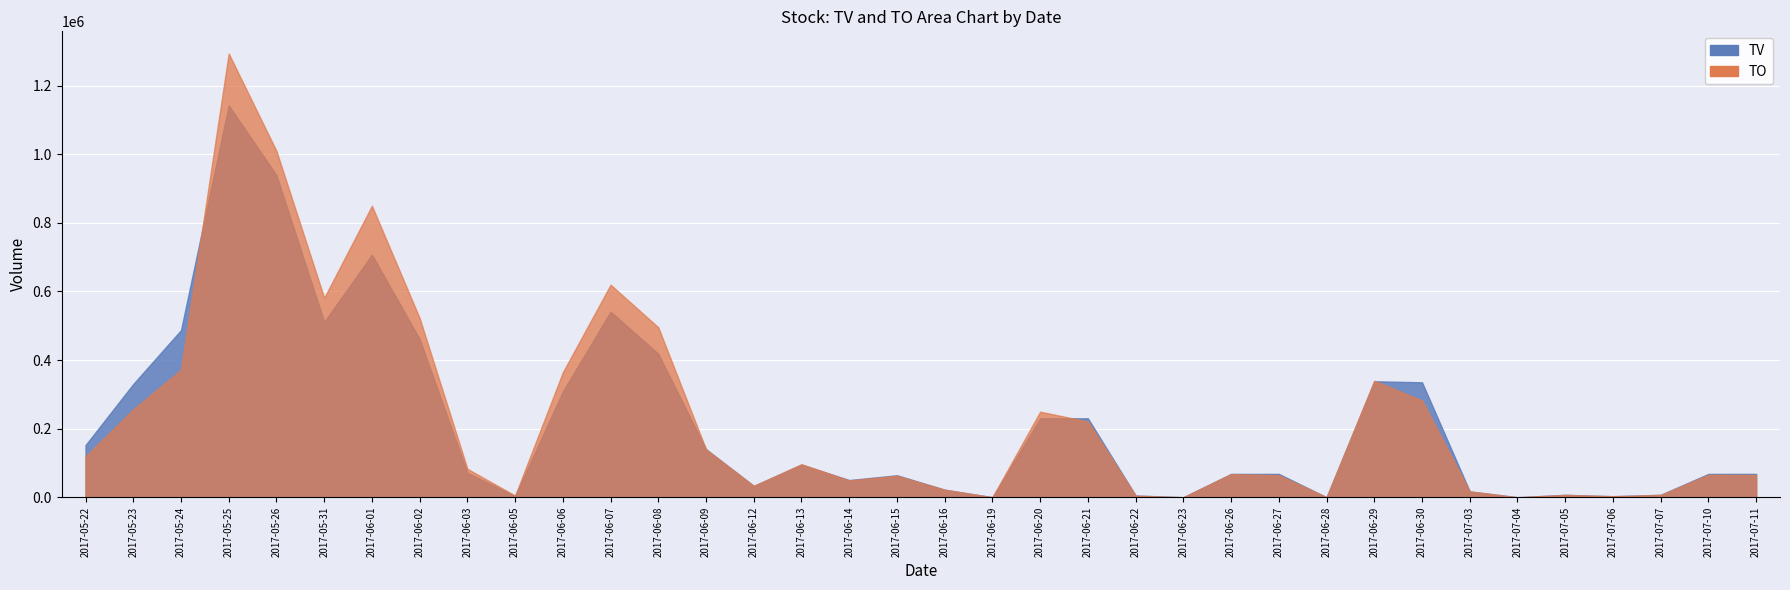

How many data points in TO are above 82810?

17